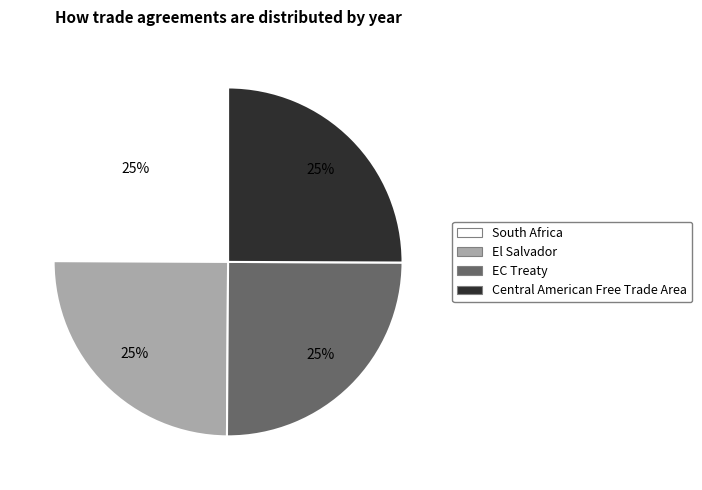

Approximately how many times larger is the value at EC Treaty compared to El Salvador?

1.0